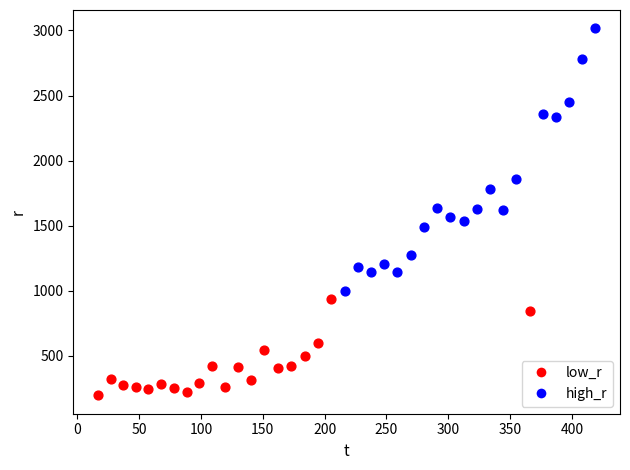

Which series contains the lowest Y value?

low_r